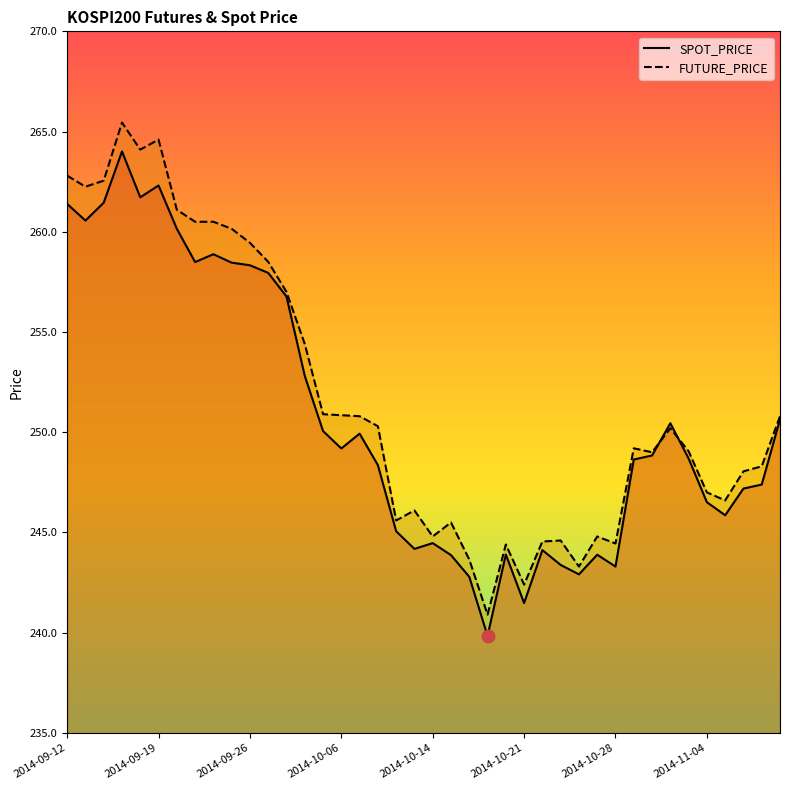

Which series has the largest range (max minus min)?

FUTURE_PRICE